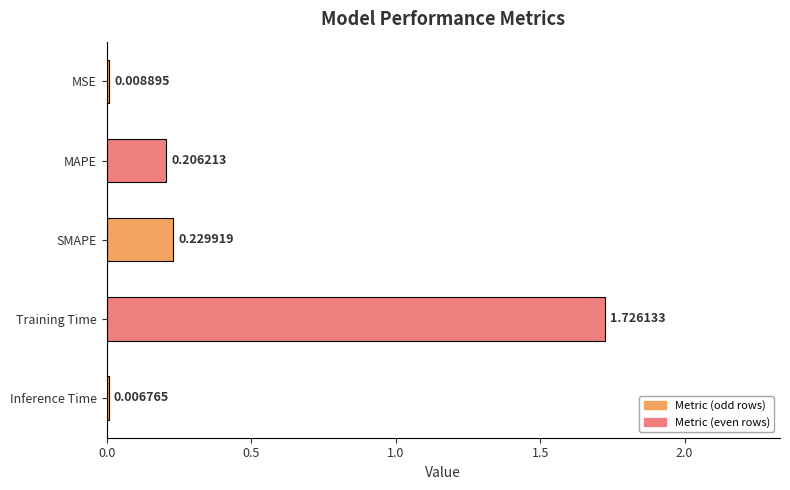

Which label corresponds to the largest value in the chart?

Training Time